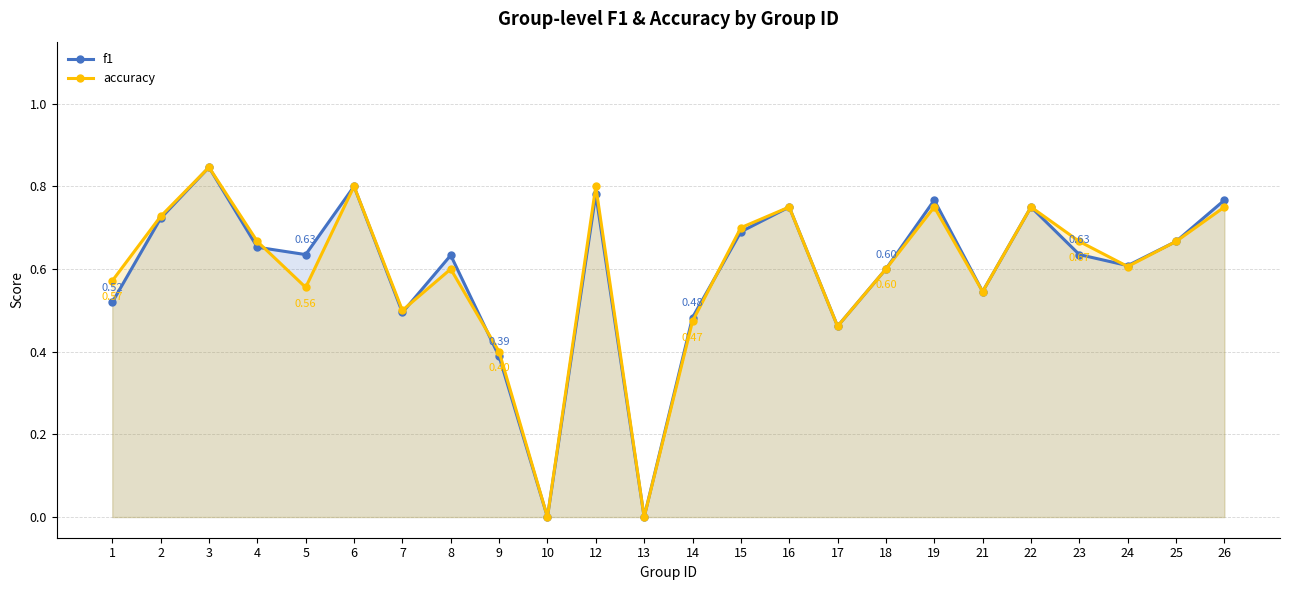

Read the f1 value at 19.

0.8